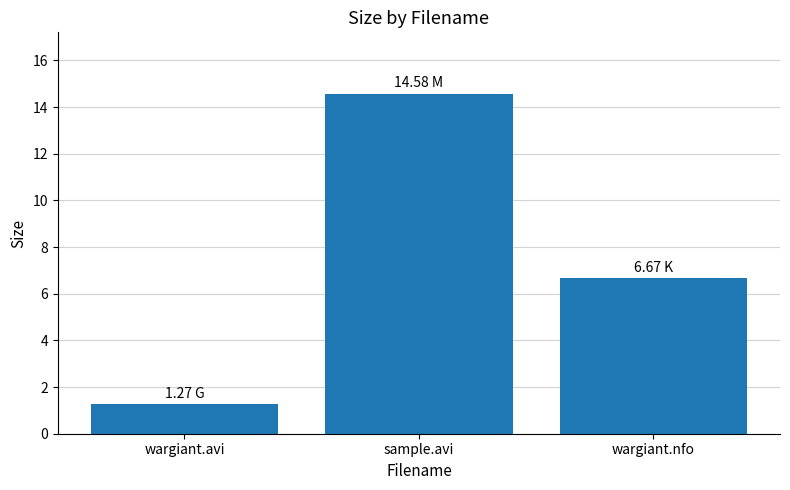

True or false: the data shows 6.7 at wargiant.nfo.

True